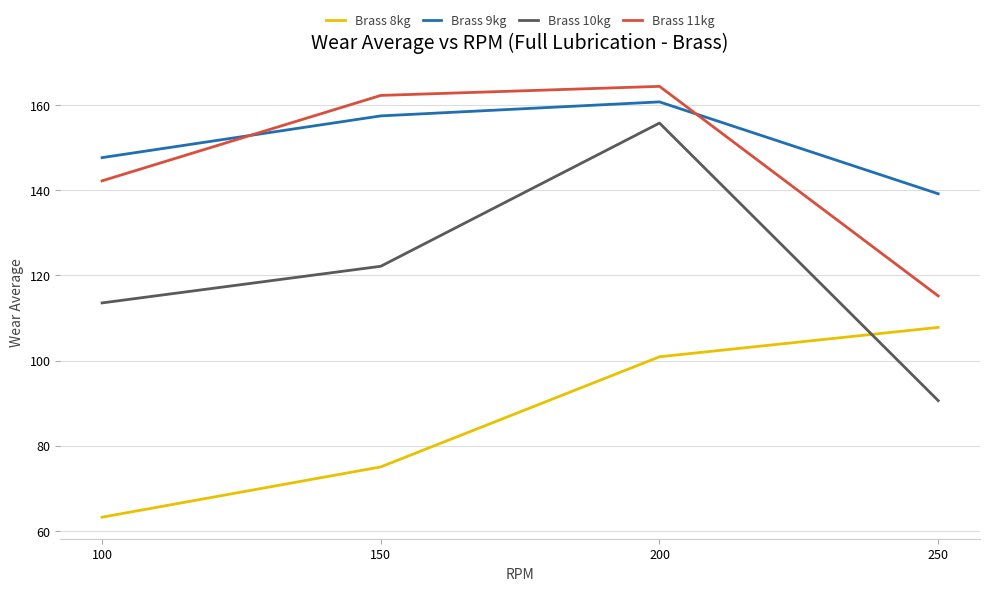

List the series in order of their peak value, highest first.

Brass 11kg, Brass 9kg, Brass 10kg, Brass 8kg